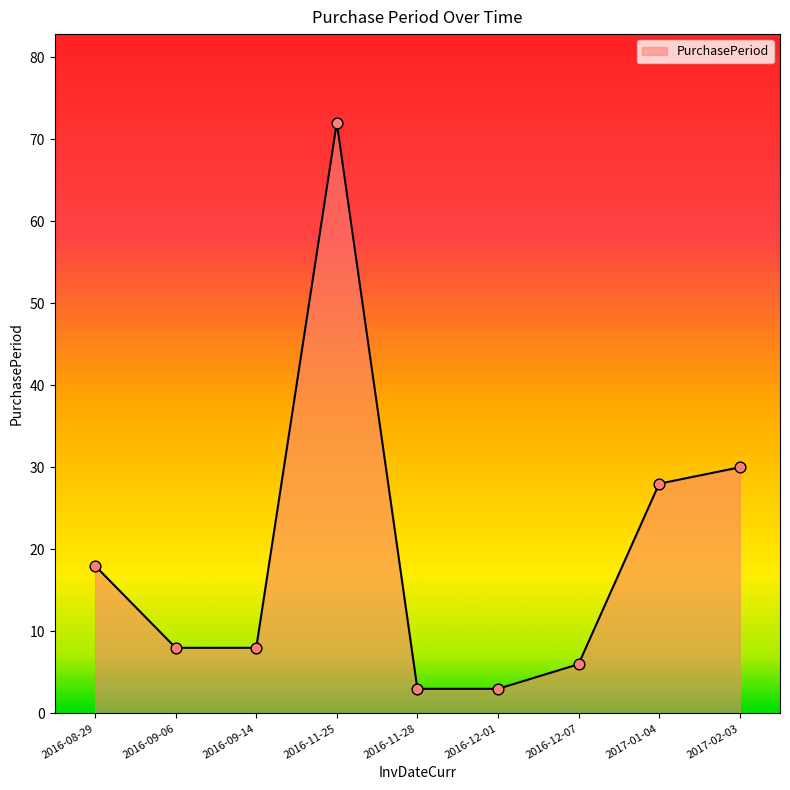

What is the change in value from 2016-11-28 to 2016-12-07?

+3